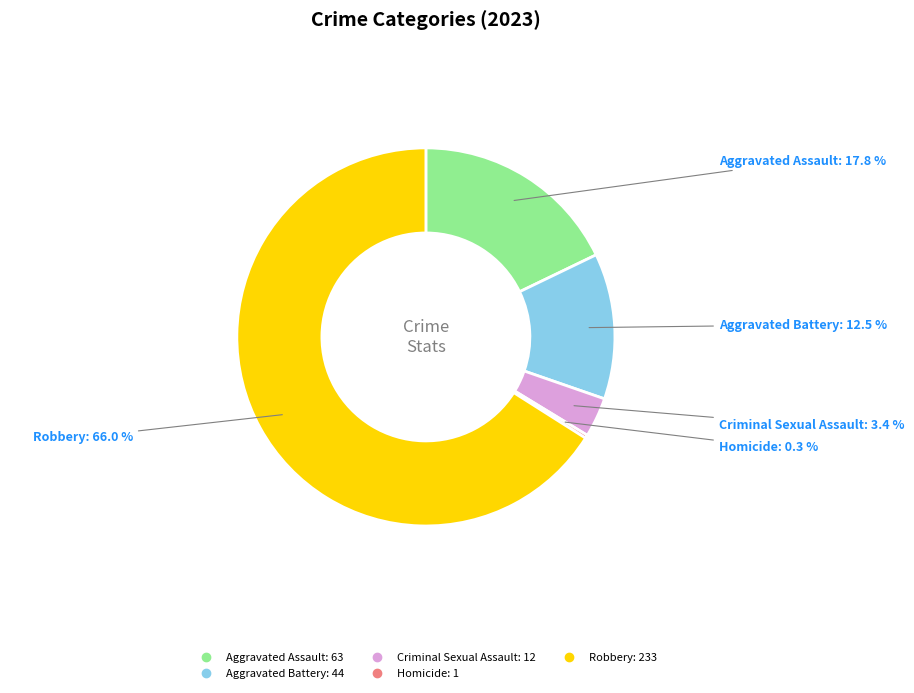

True or false: Aggravated Assault accounts for 8% of the total.

False